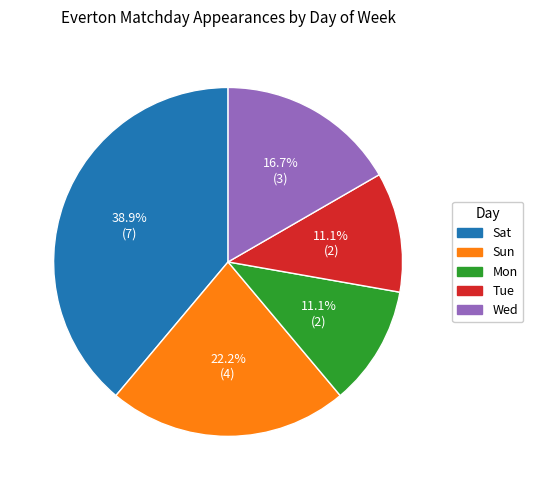

Does any single category account for the majority?

No